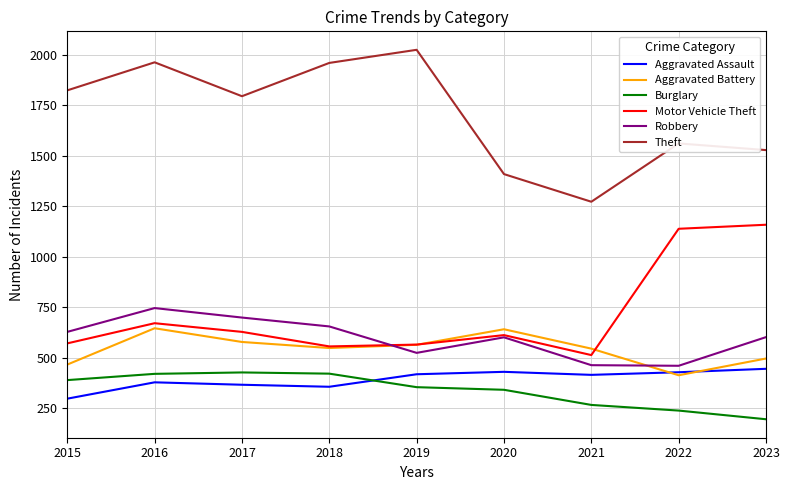

True or false: Robbery has a value of 1259 at 2016.

False